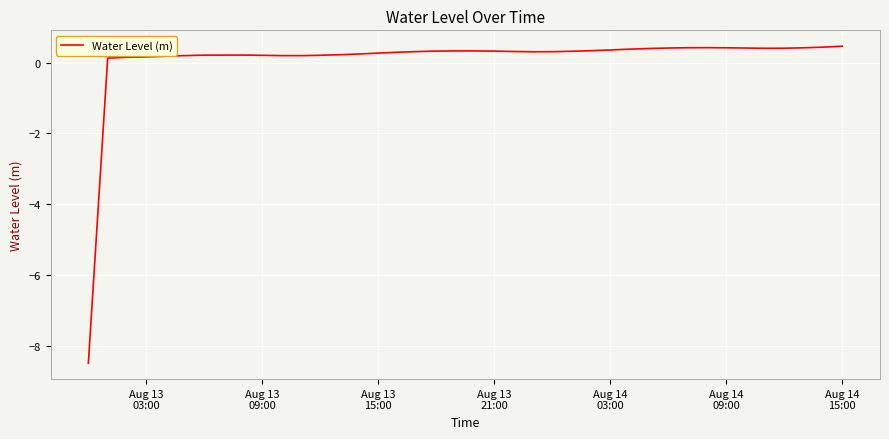

What is the difference between the second highest and minimum values?

8.9